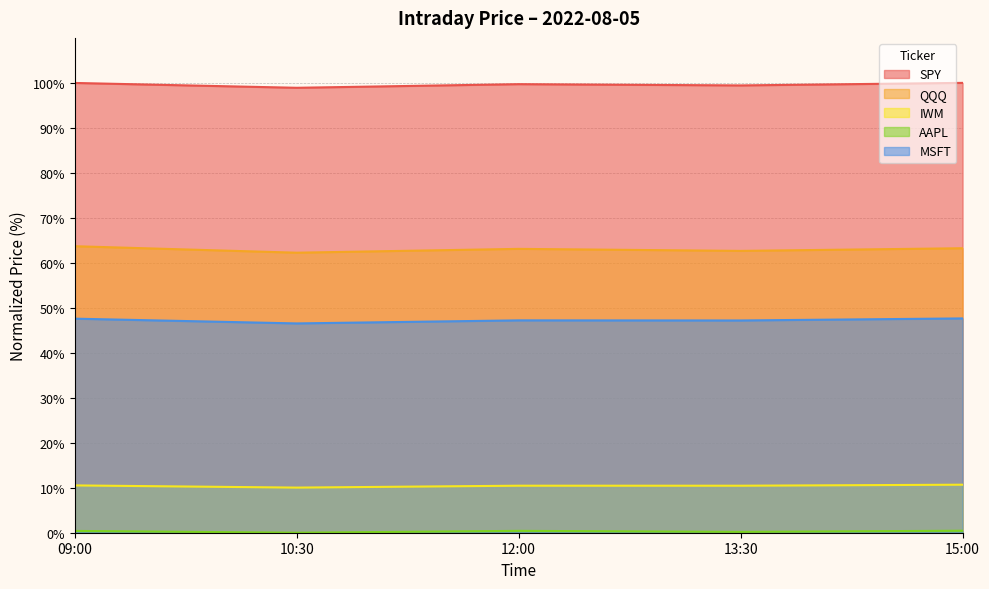

What are all the series names shown in the legend?

SPY, QQQ, IWM, AAPL, MSFT